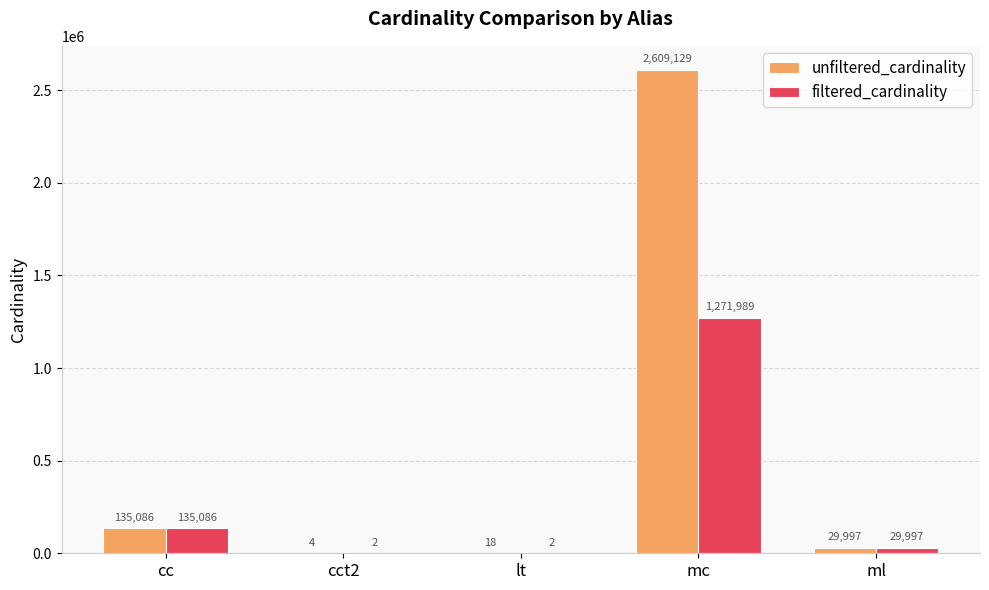

Which category has the highest value in the filtered_cardinality series?

mc